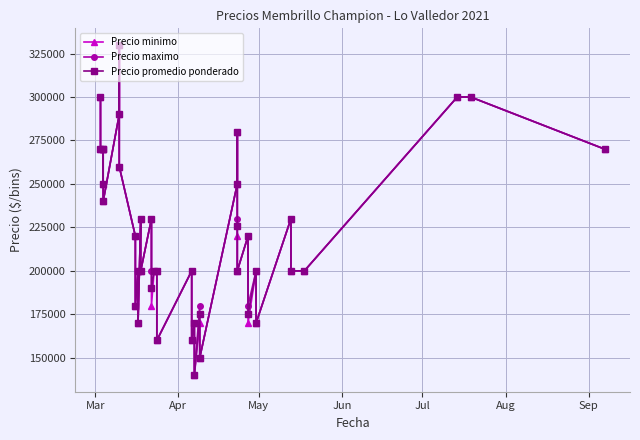

At how many categories does at least one series exceed 284472?

5